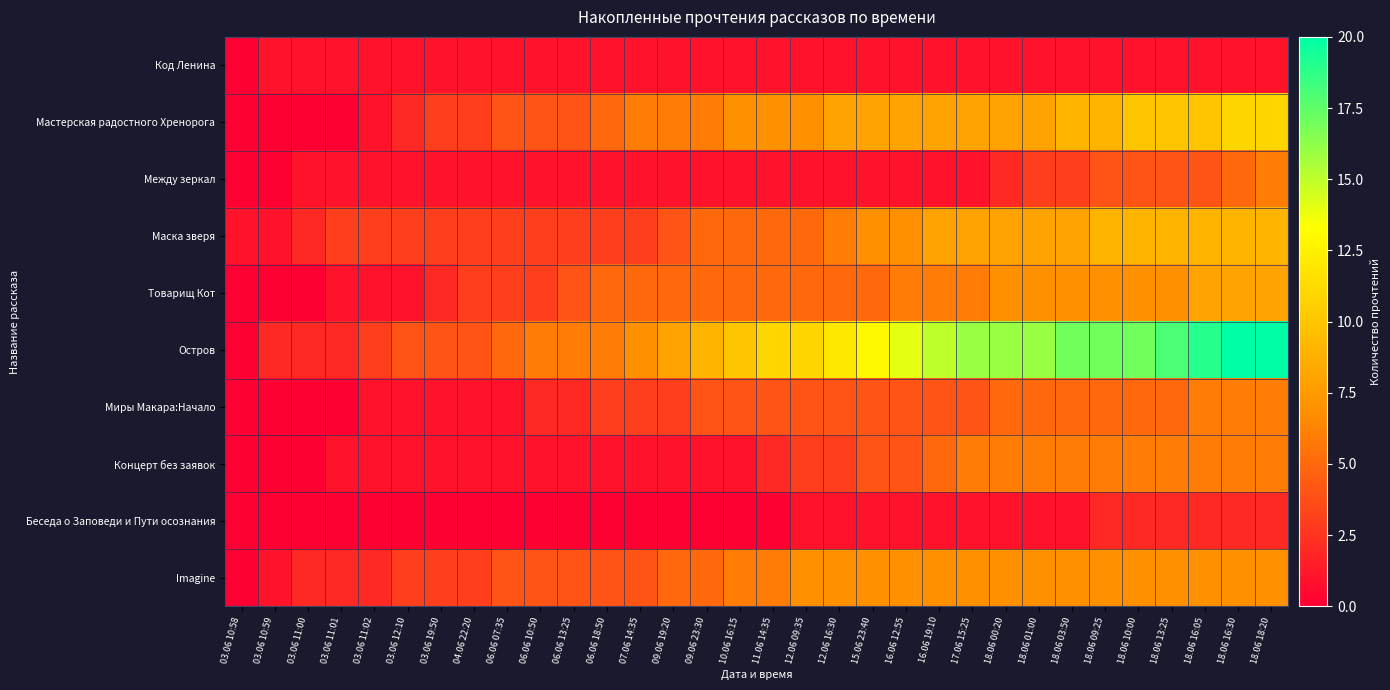

Which series has the largest total across all categories?

Остров